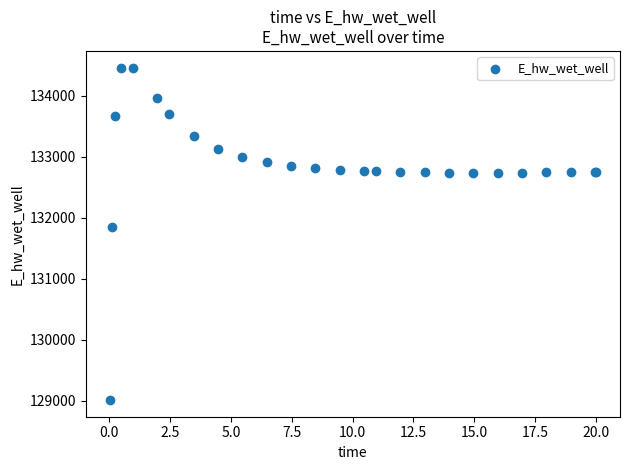

What Y value in the scatter plot is closest to 131732?

131850.8